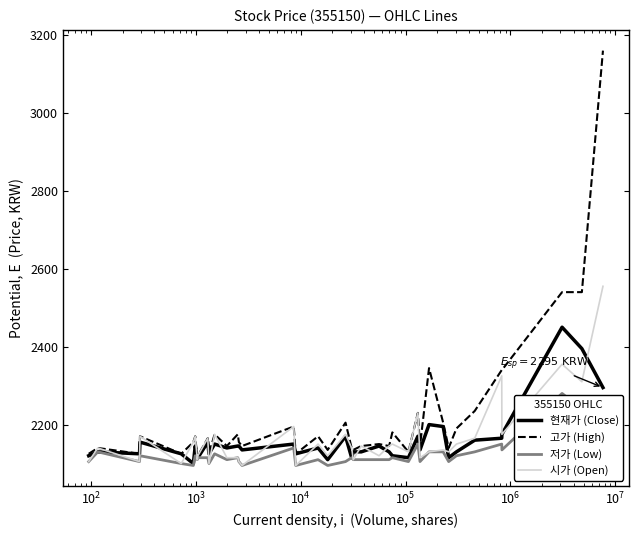

What are all the series names shown in the legend?

현재가 (Close), 고가 (High), 저가 (Low), 시가 (Open)